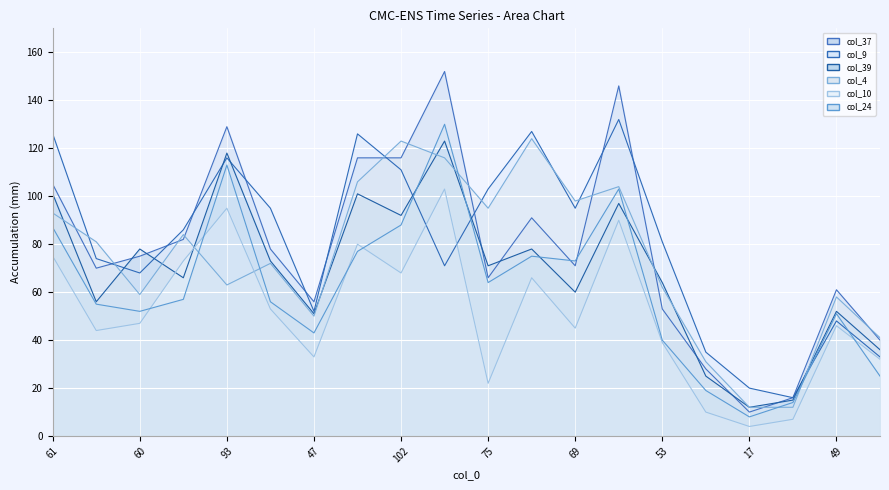

What is the total value across all series at 69?

442